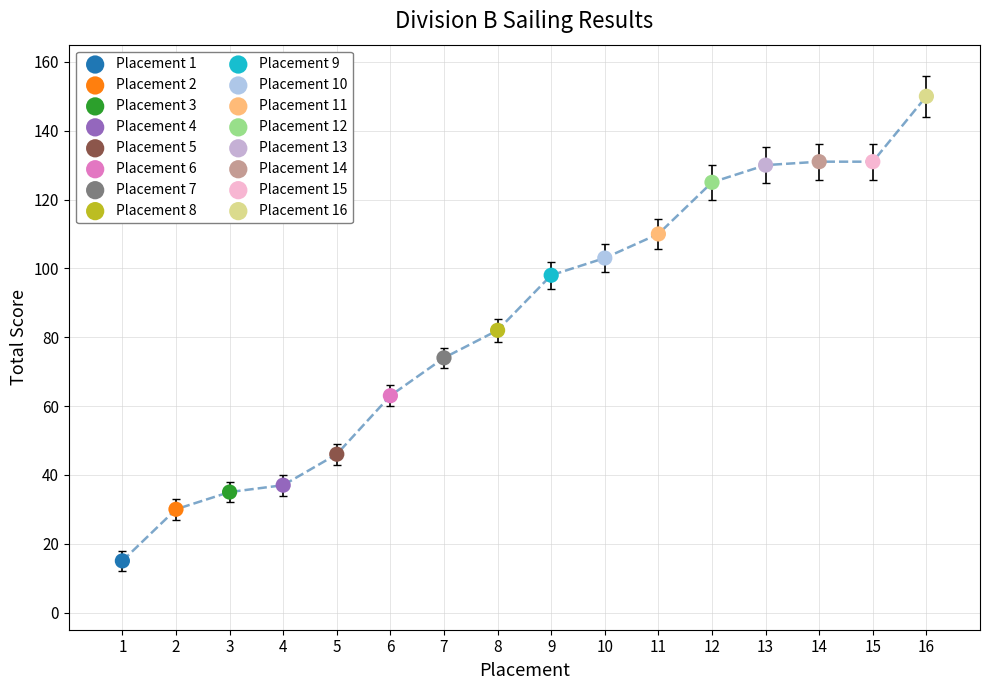

What are all the series names shown in the legend?

Placement 1, Placement 2, Placement 3, Placement 4, Placement 5, Placement 6, Placement 7, Placement 8, Placement 9, Placement 10, Placement 11, Placement 12, Placement 13, Placement 14, Placement 15, Placement 16